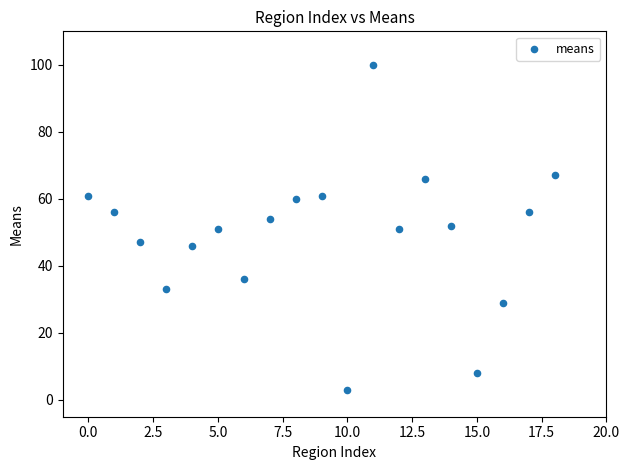

What is the range of Y values (max minus min)?

97